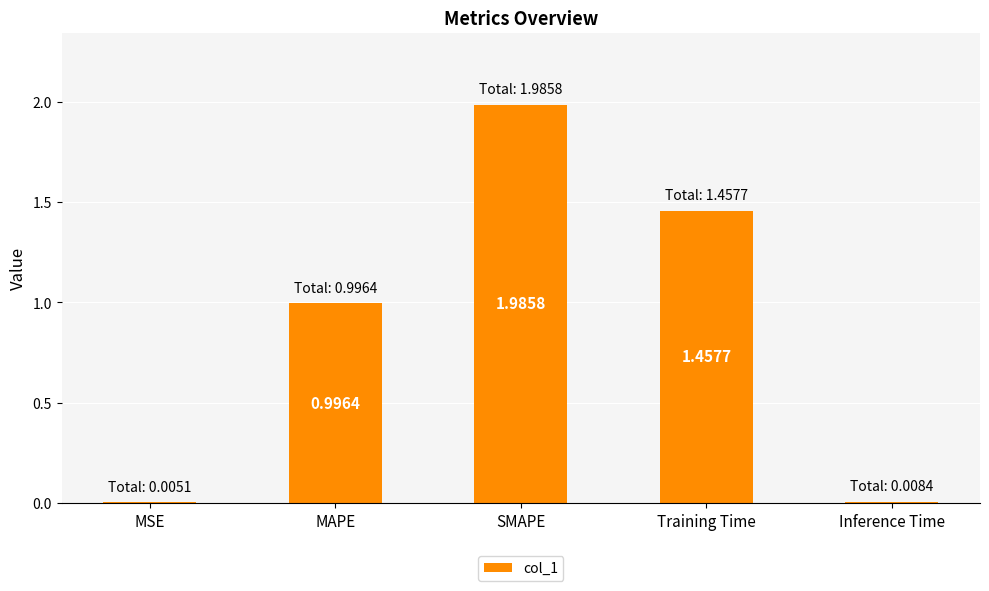

Between SMAPE and Training Time, which is larger?

SMAPE